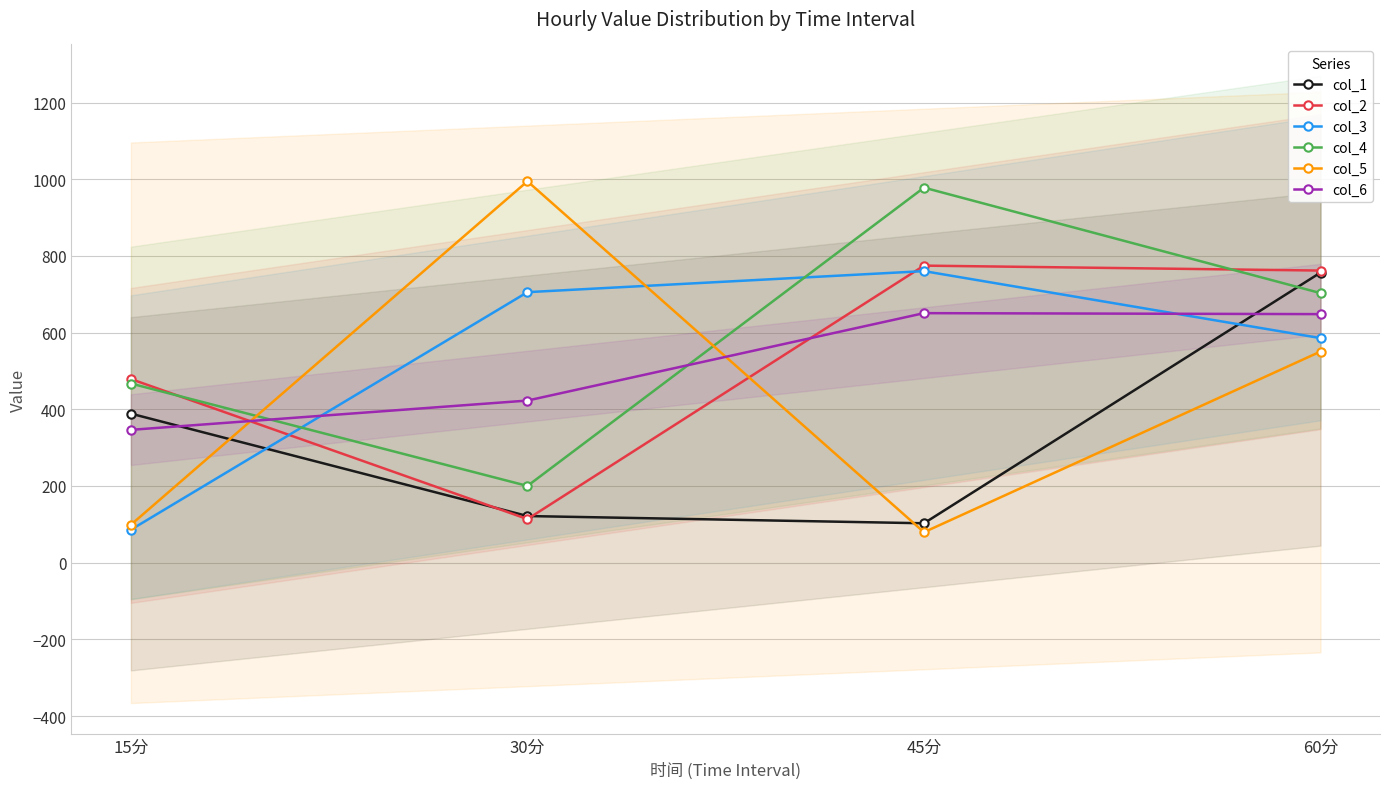

What is the label of the 1st point from the right?

60分